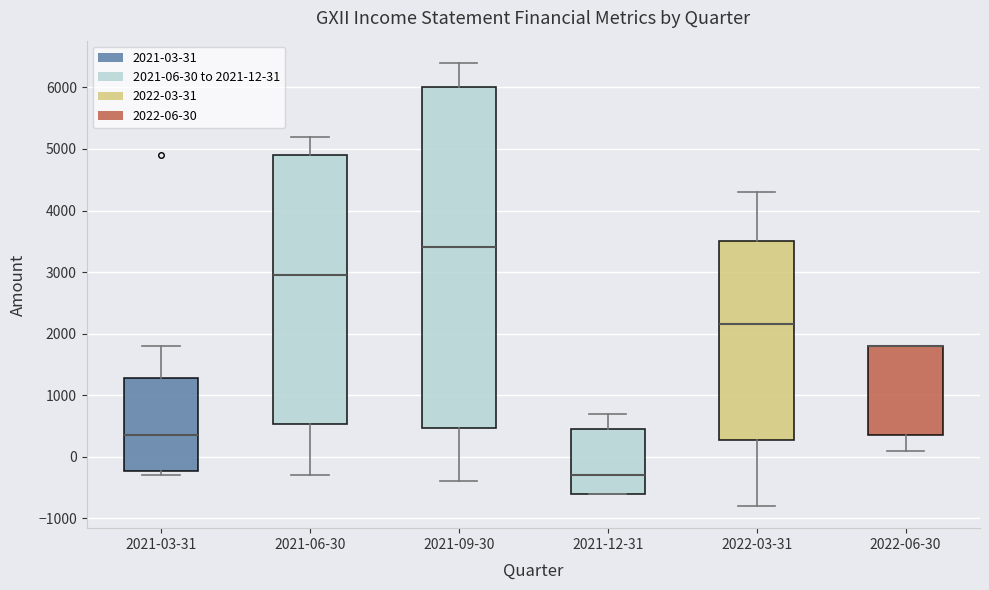

Comparing the boxes themselves (not the whiskers), which one is the tallest?

2021-09-30